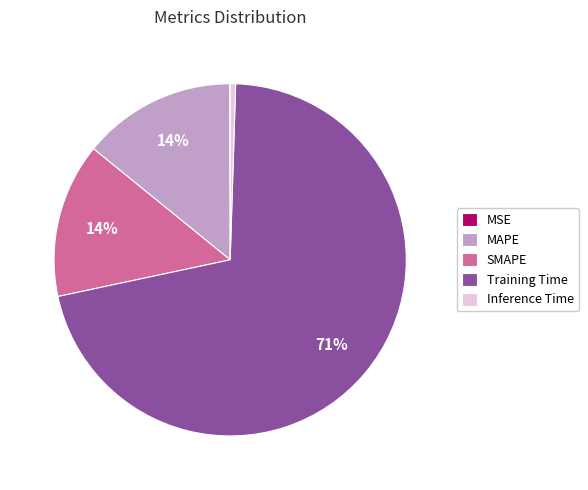

Is it true that SMAPE is 1% of the pie?

False